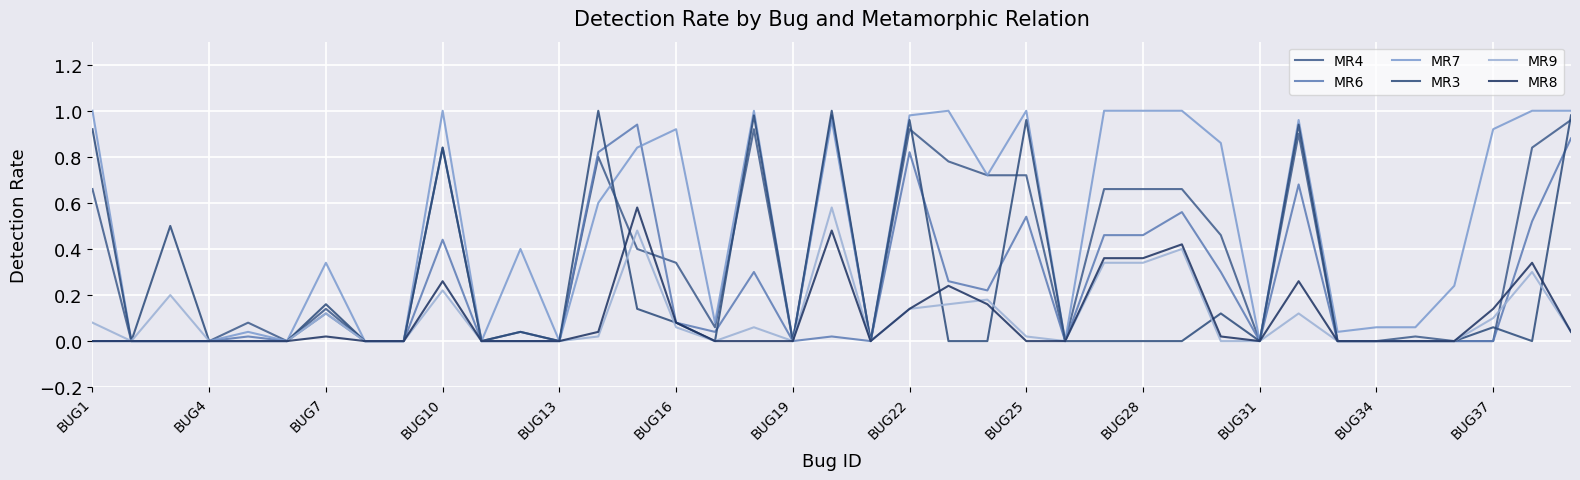

What are all the series names shown in the legend?

MR4, MR6, MR7, MR3, MR9, MR8